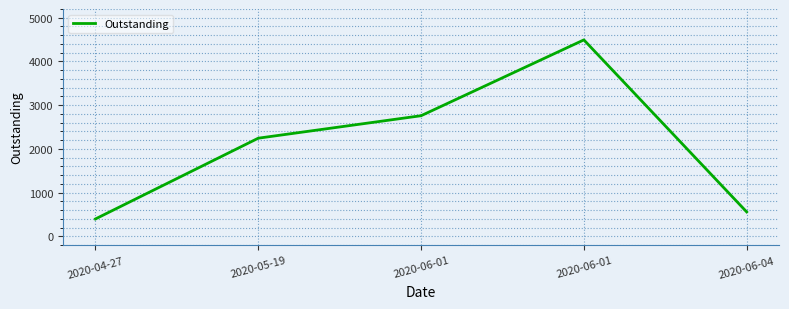

Between 2020-04-27 and 2020-06-04, which is larger?

2020-06-04